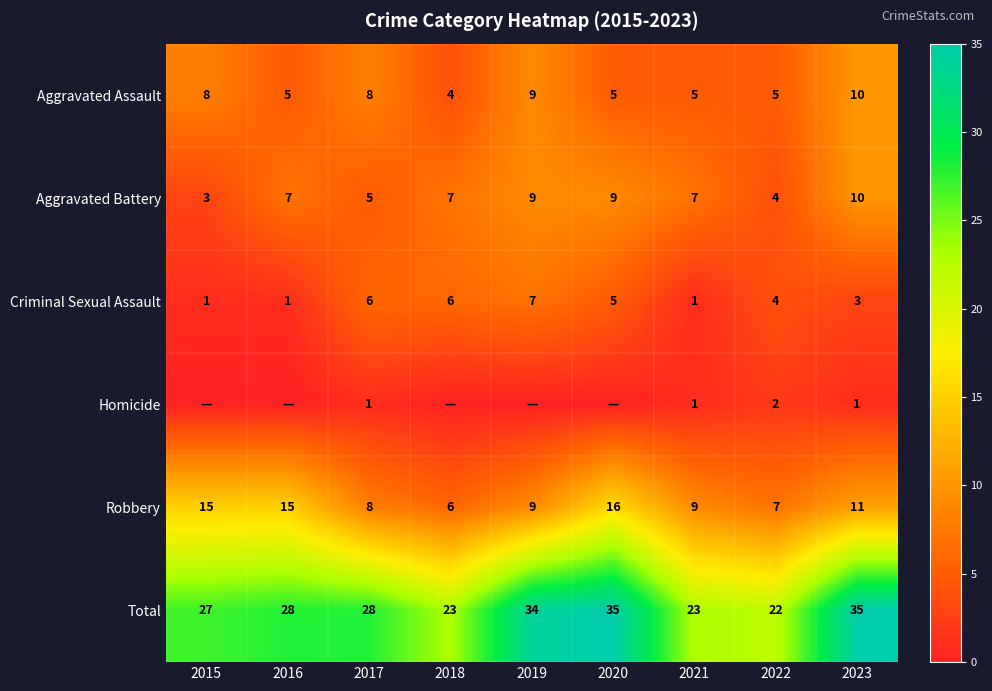

Is it true that Criminal Sexual Assault equals 9 at 2017?

False